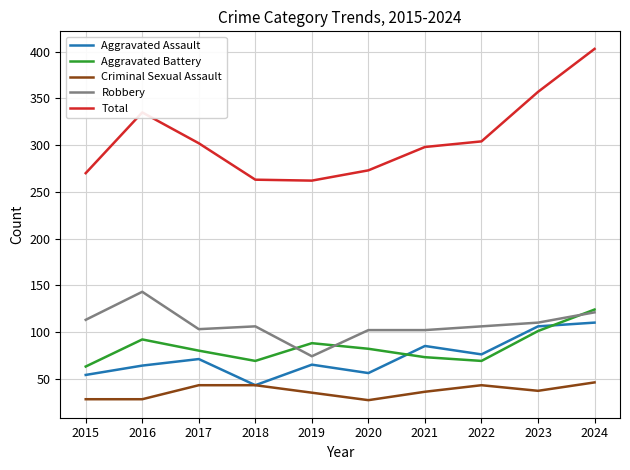

True or false: Aggravated Assault and Total intersect in this chart.

False